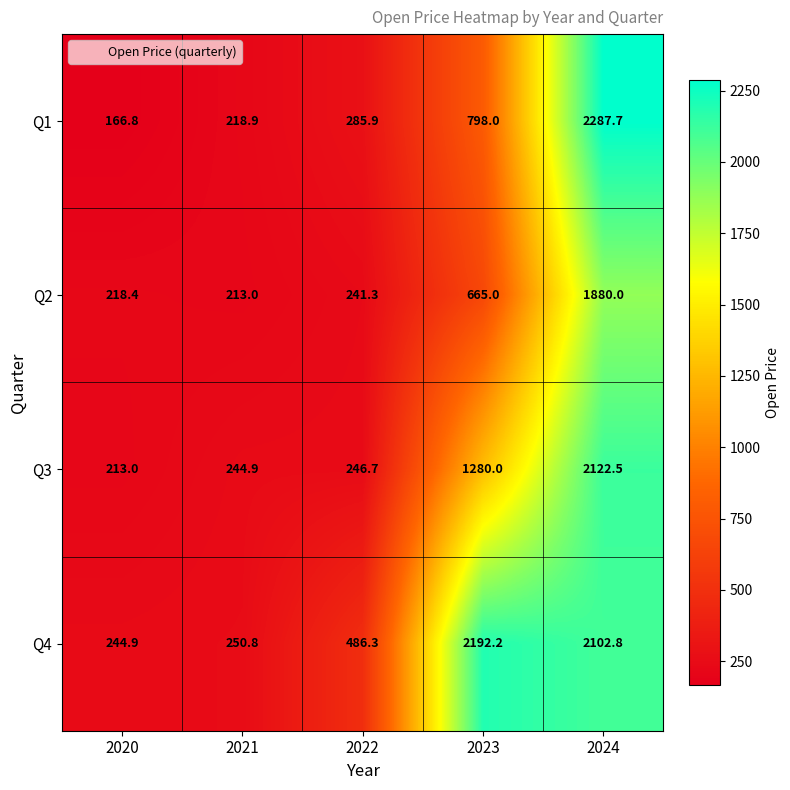

Reading left to right, list all the values displayed in this chart.

Q1: 2020=166.8	2021=218.9	2022=285.9	2023=798.0	2024=2287.7
Q2: 2020=218.4	2021=213.0	2022=241.3	2023=665.0	2024=1880.0
Q3: 2020=213.0	2021=244.9	2022=246.7	2023=1280.0	2024=2122.5
Q4: 2020=244.9	2021=250.8	2022=486.3	2023=2192.2	2024=2102.8